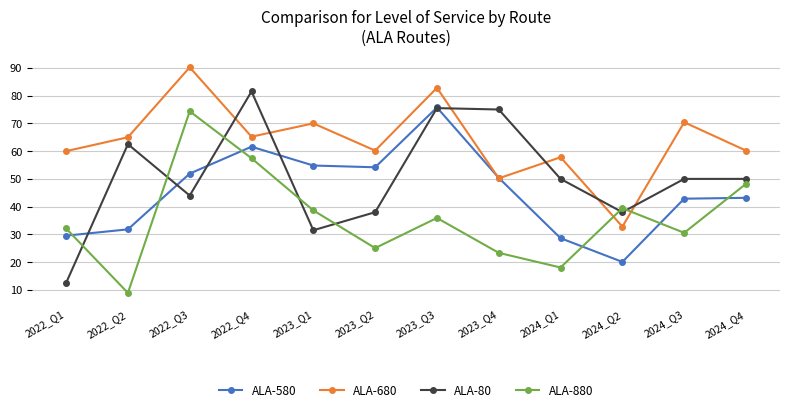

At which category is the sum across all series the highest?

2023_Q3